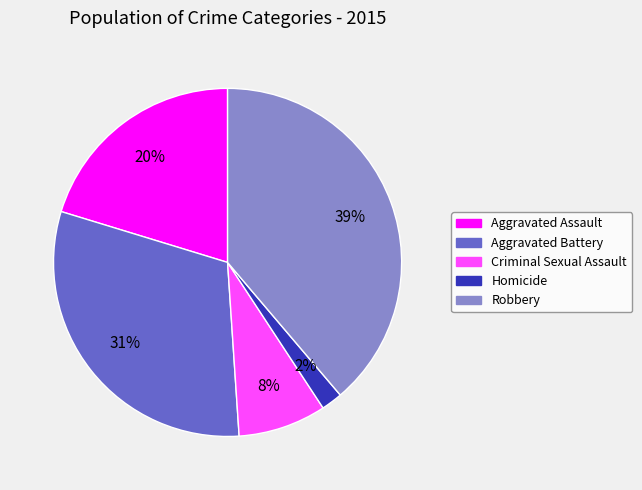

Which slice is the largest?

Robbery